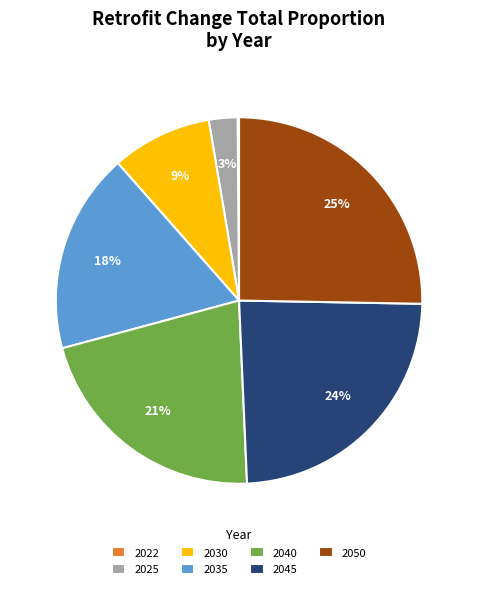

To the nearest percent, what percentage of the pie is 2045?

24%